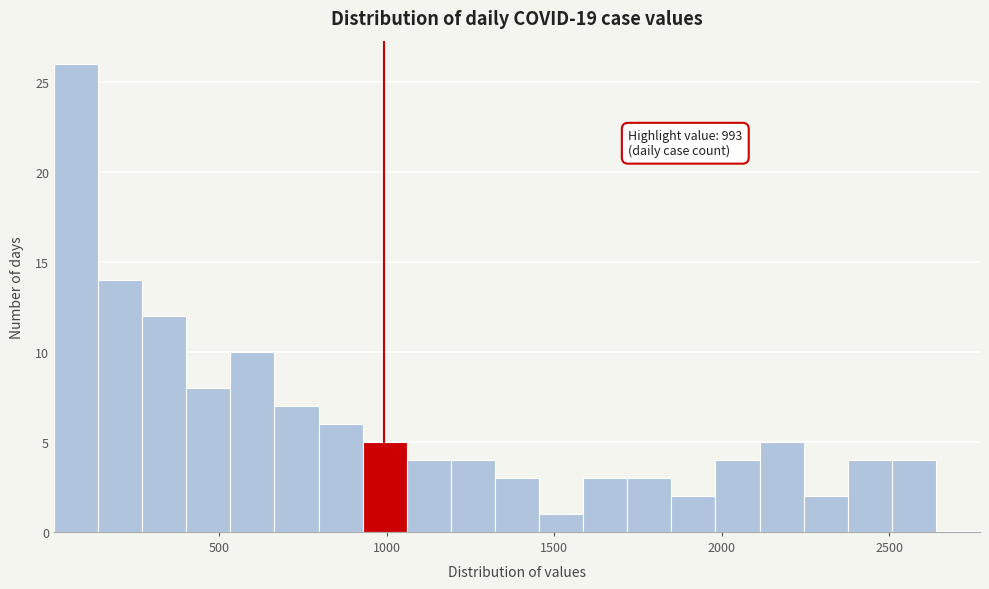

Read against the x-axis, roughly where is the centre of the tallest bar?

50